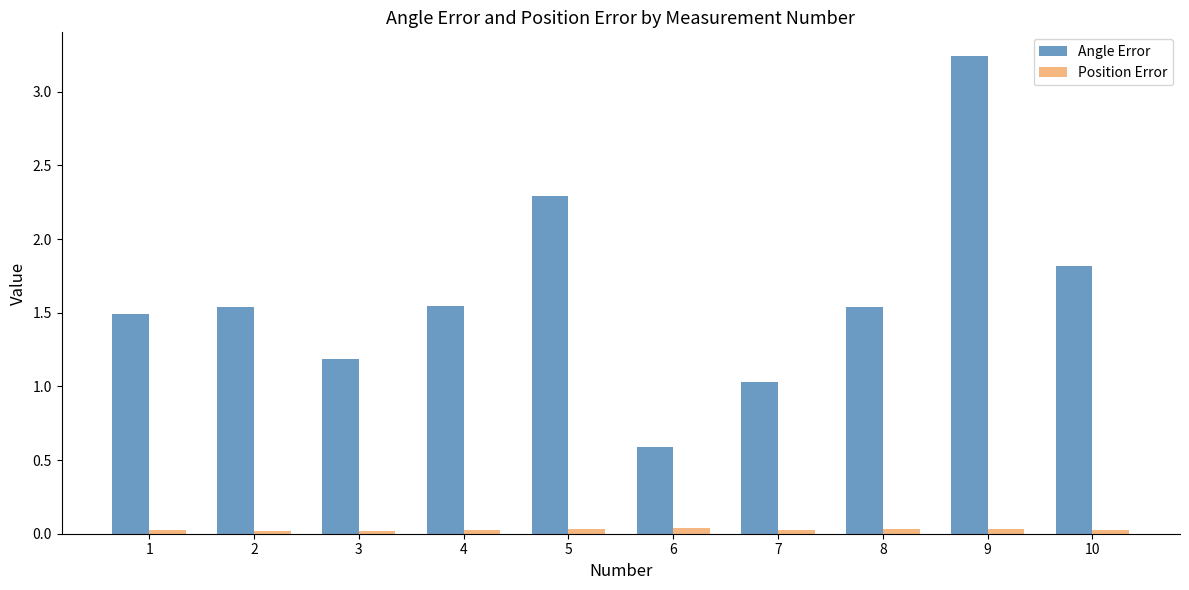

Count the Position Error values in the range 0 to 1.

10